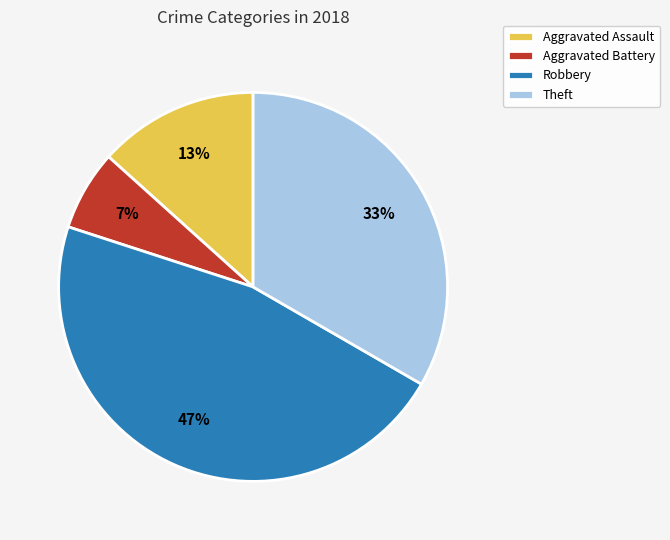

Is the sum of Theft and Aggravated Battery greater than half?

No